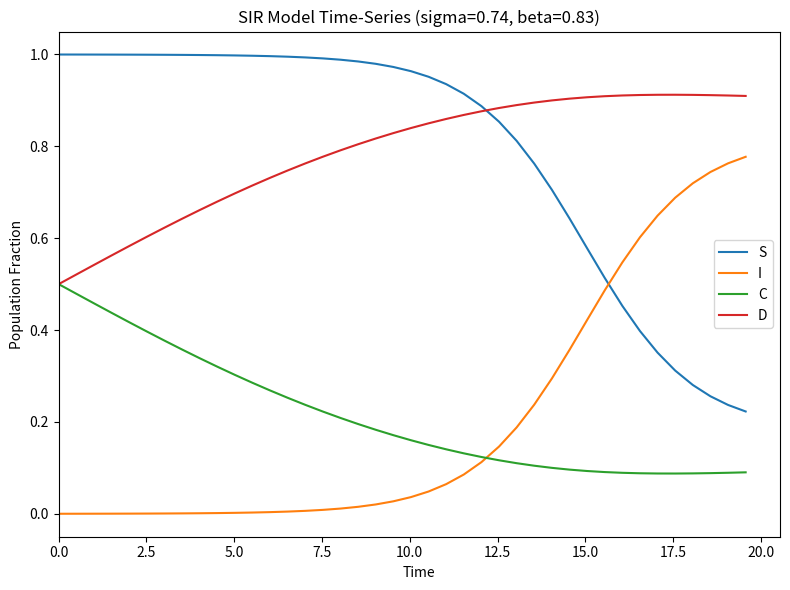

True or false: S and C intersect in this chart.

False